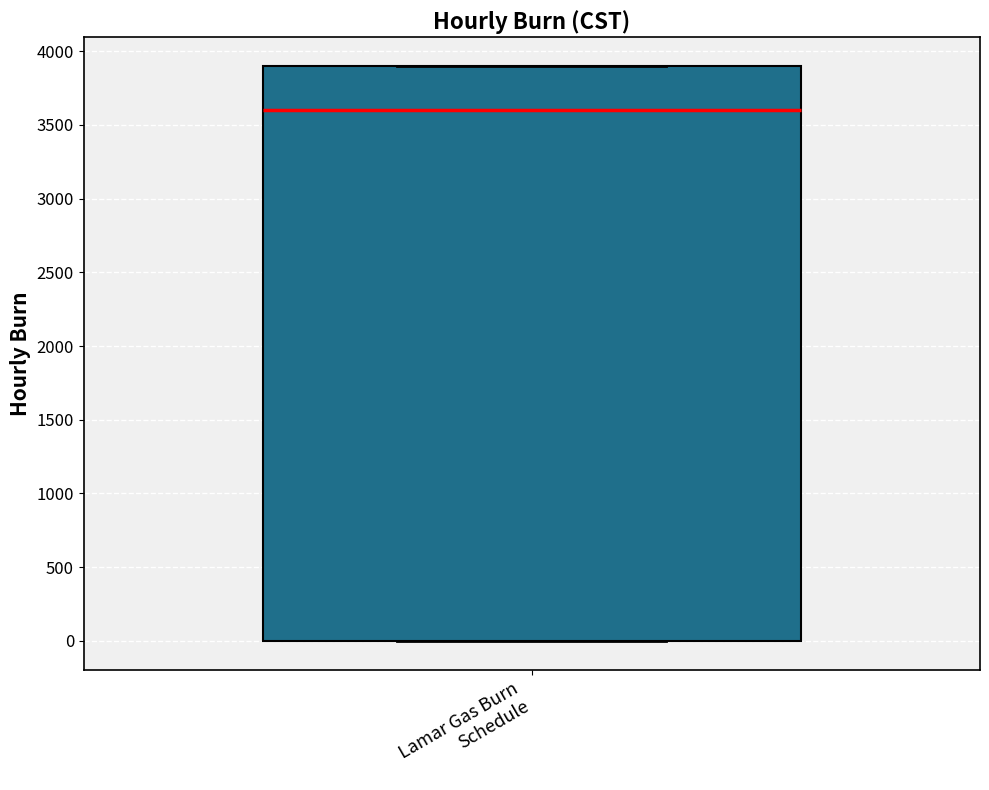

Transcribe this box plot: give where the median line is, the range the box spans, and where the two whiskers end, as read against the y-axis. The values are not printed on the chart, so give them approximately, as read against the axis.

median 3600, box 0 to 3900, whiskers 0 to 3900